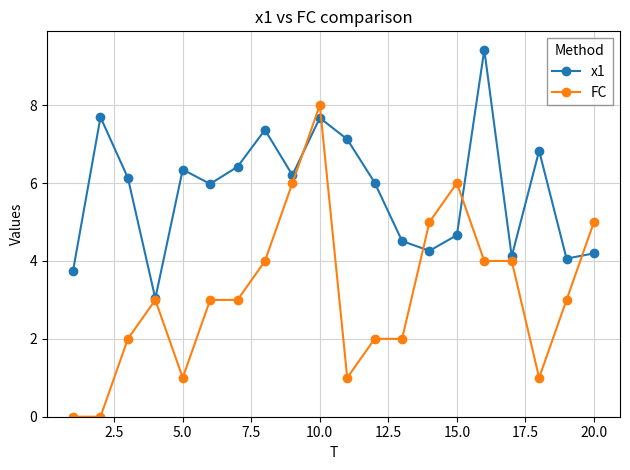

Rank the series by their maximum value, from lowest to highest.

FC, x1